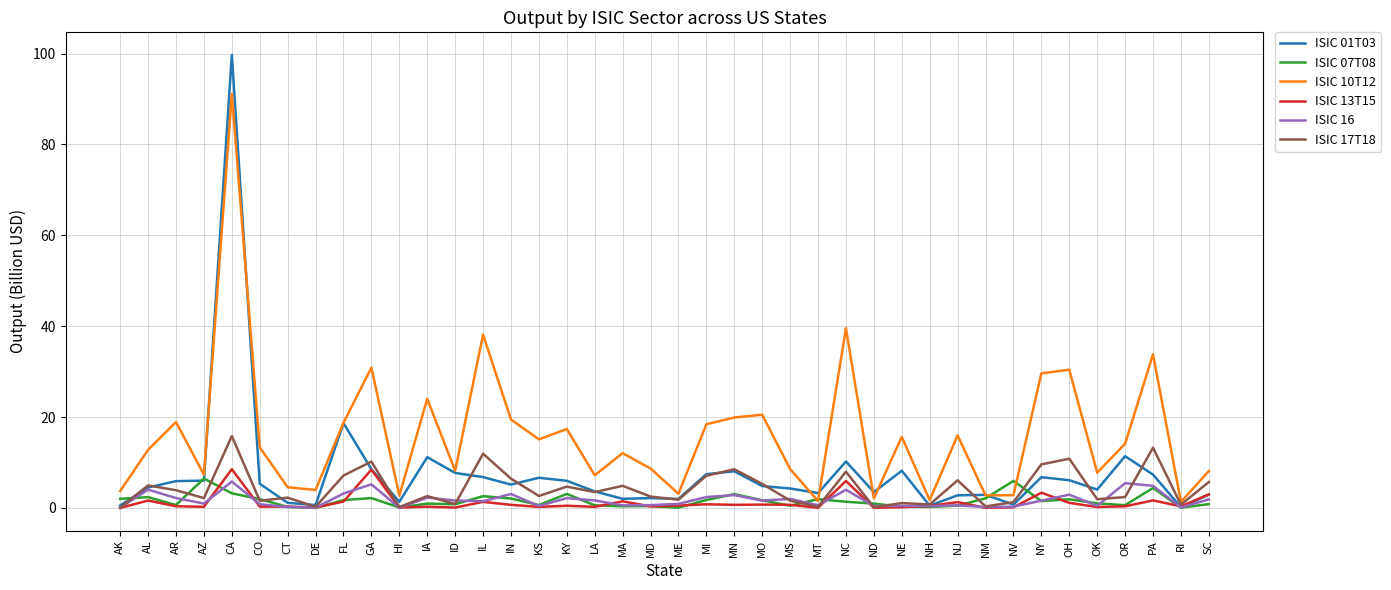

What is the maximum value for ISIC 17T18?

15.8